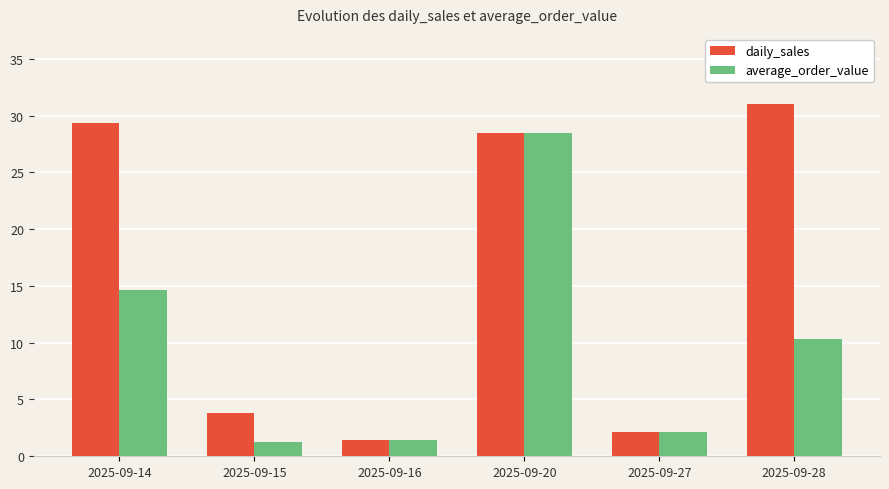

How many values in the daily_sales series are below 28?

3